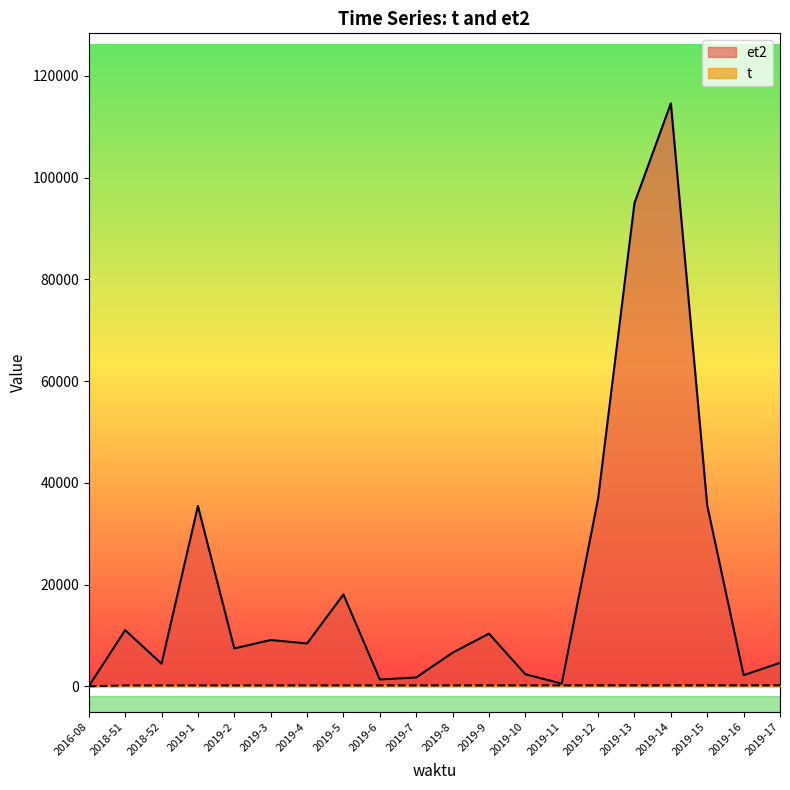

Rank the series by their maximum value, from highest to lowest.

et2, t